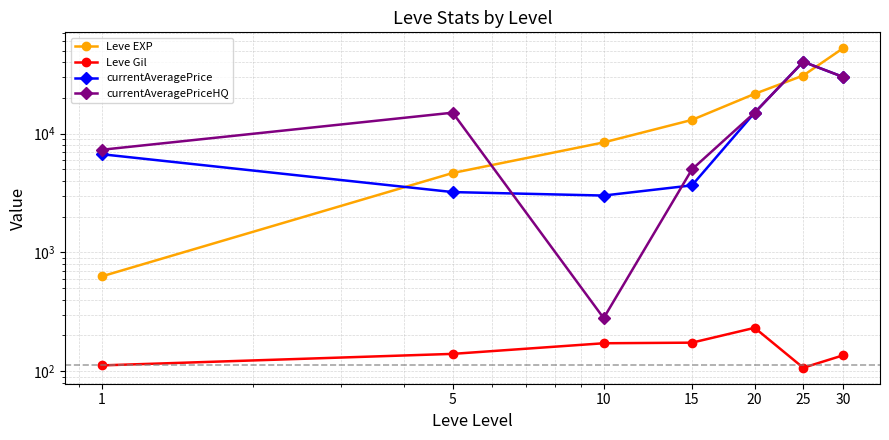

Rank the series at 10 from highest to lowest value.

Leve EXP, currentAveragePrice, currentAveragePriceHQ, Leve Gil